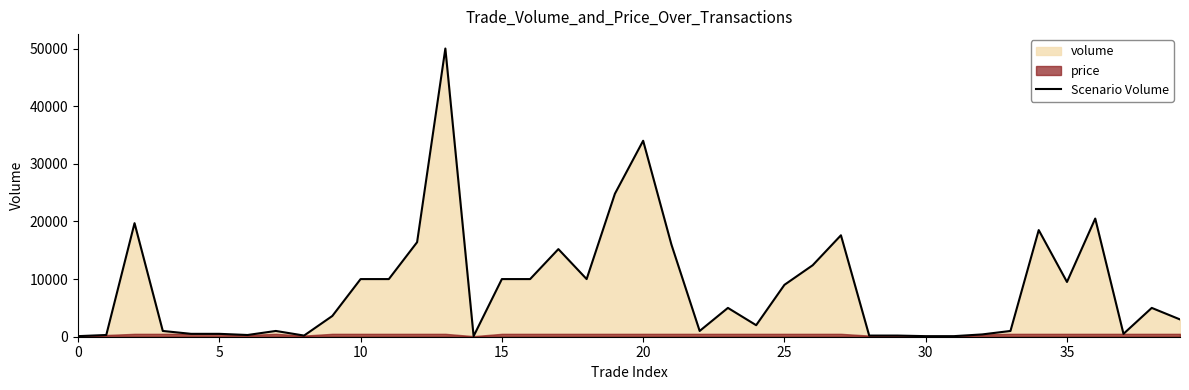

Reading left to right, list all the values displayed in this chart.

100	300	19700	1000	500	500	300	1000	200	3600	10000	10000	16400	50000	100	10000	10000	15200	10000	24800	34000	16000	1000	5000	2000	9000	12400	17600	200	200	100	100	400	1000	18500	9500	20500	500	5000	3000